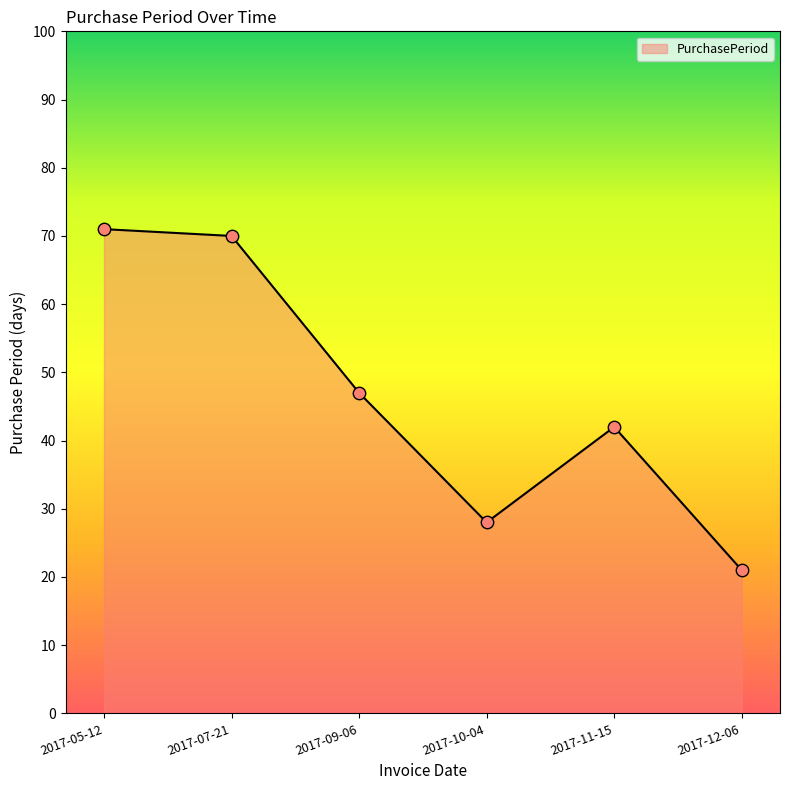

What is the change in value from 2017-07-21 to 2017-12-06?

-49